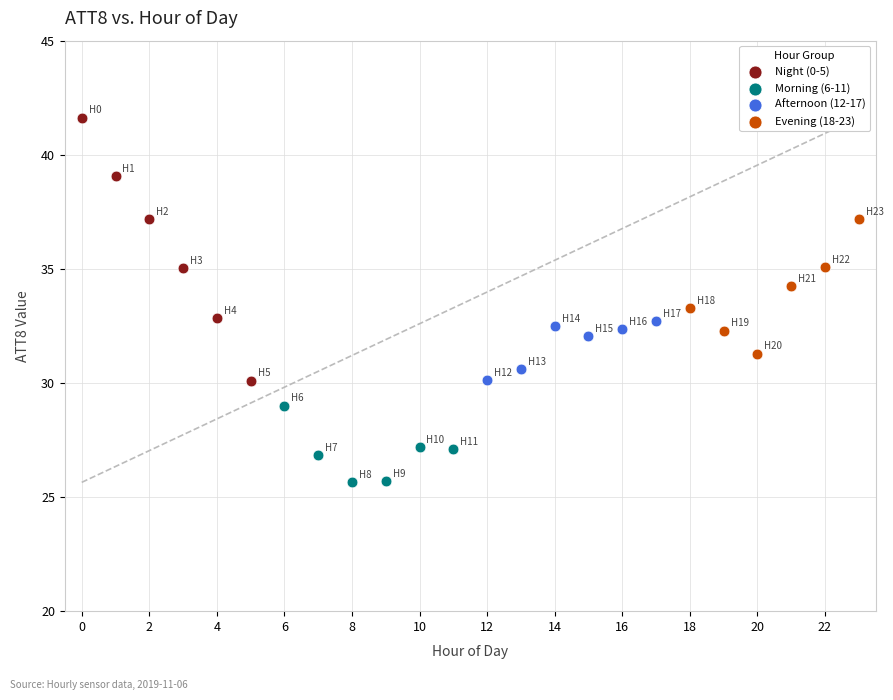

What are all the series names shown in the legend?

Night (0-5), Morning (6-11), Afternoon (12-17), Evening (18-23)